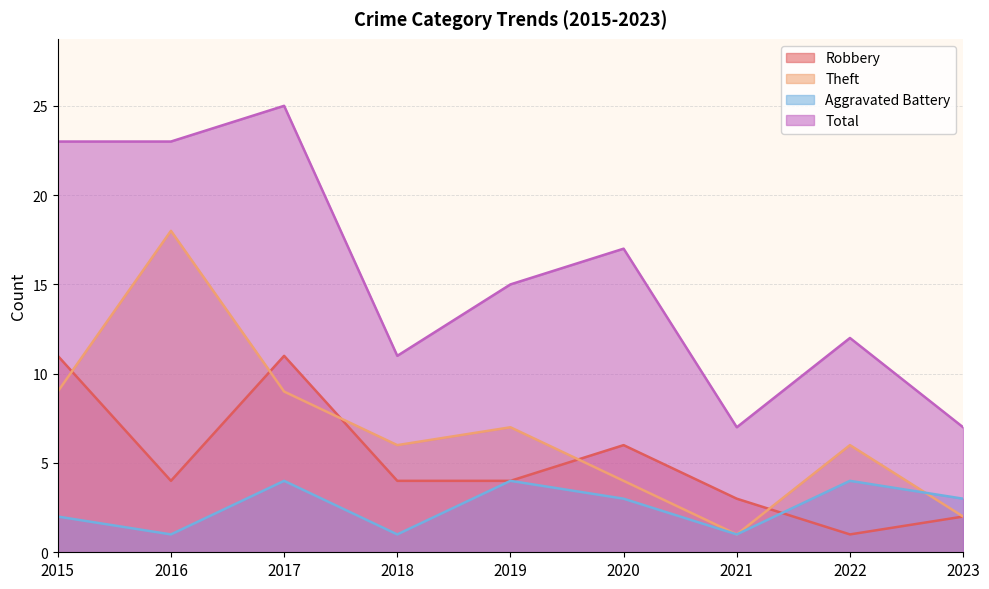

At which label does Theft reach its minimum?

2021